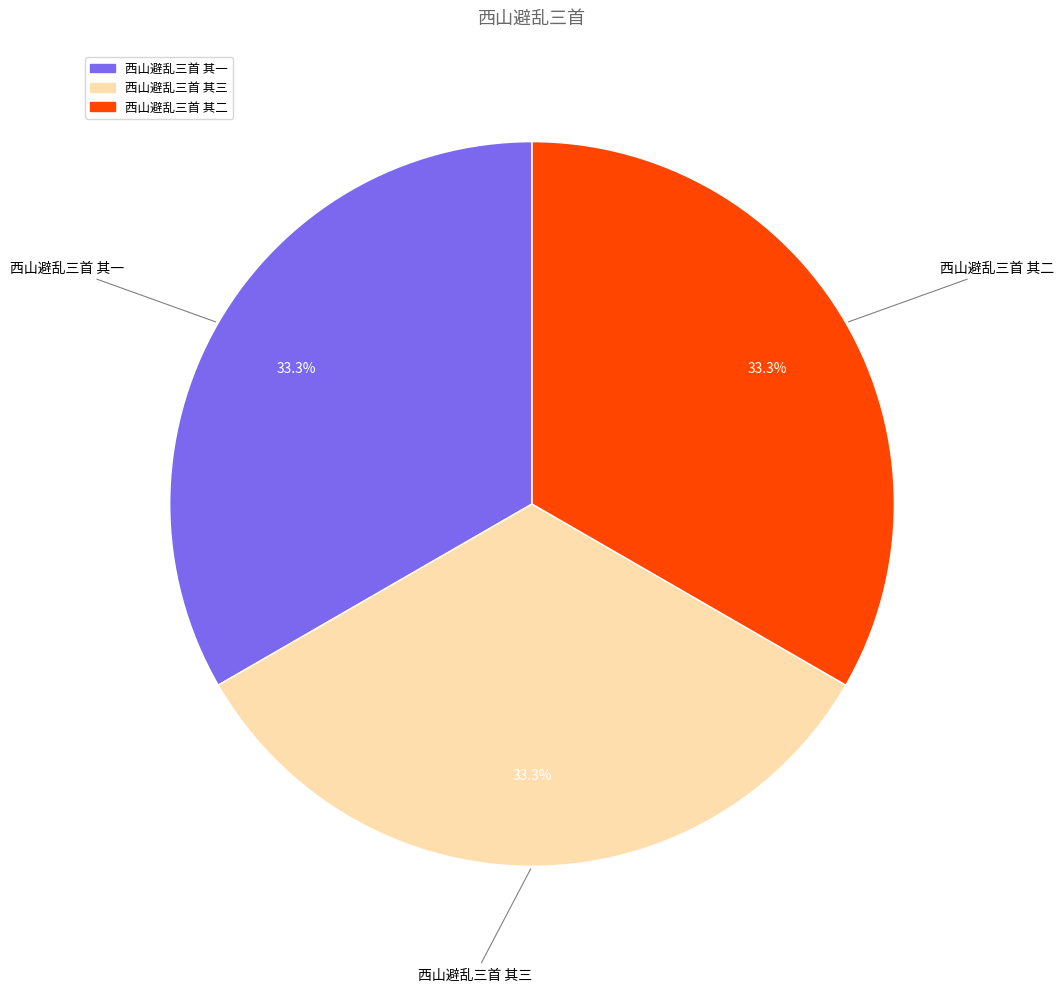

What percentage is the 西山避乱三首 其一 slice, to the nearest percent?

33%